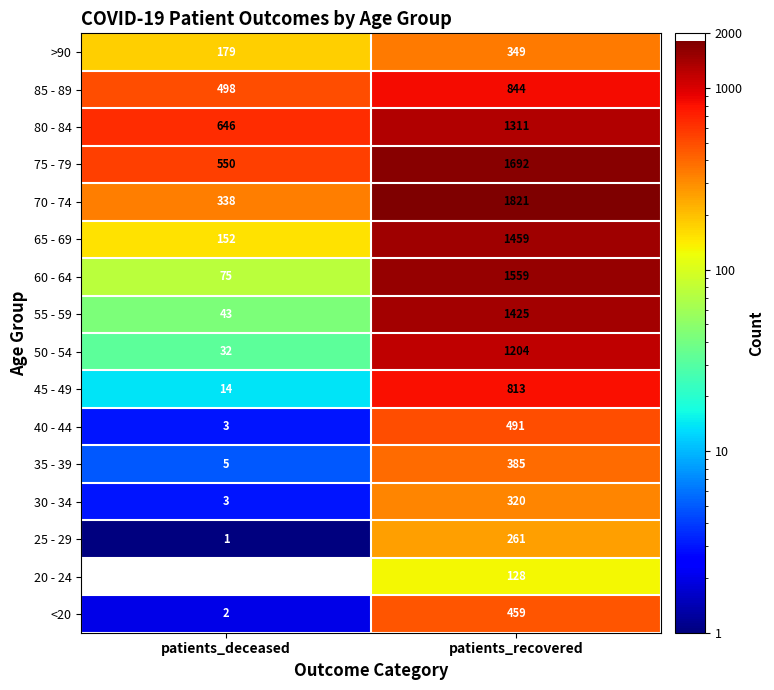

List the series in order of their peak value, lowest first.

20 - 24, 25 - 29, 30 - 34, >90, 35 - 39, <20, 40 - 44, 45 - 49, 85 - 89, 50 - 54, 80 - 84, 55 - 59, 65 - 69, 60 - 64, 75 - 79, 70 - 74